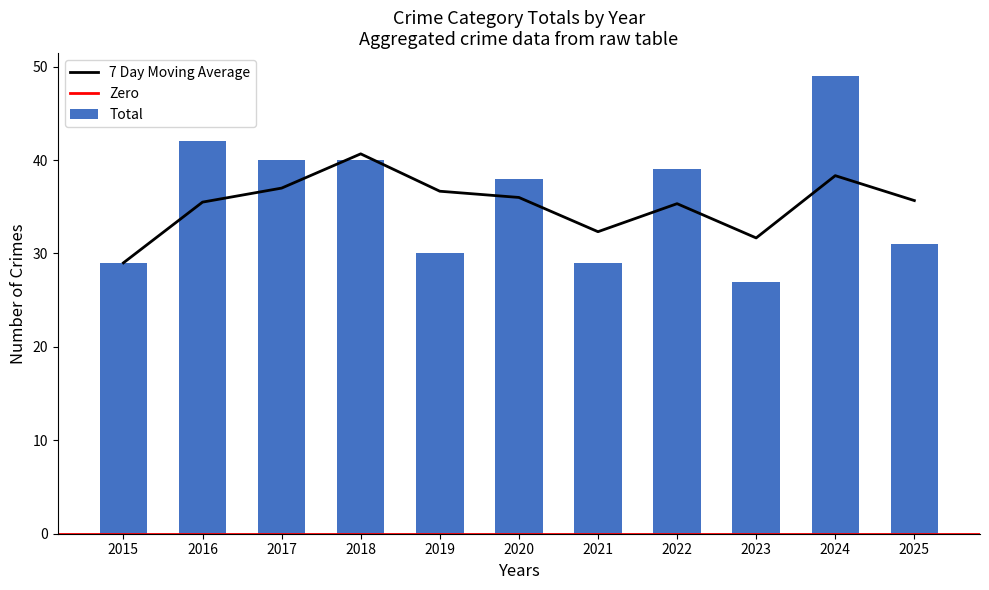

What is the maximum value for 7 Day Moving Average?

40.7